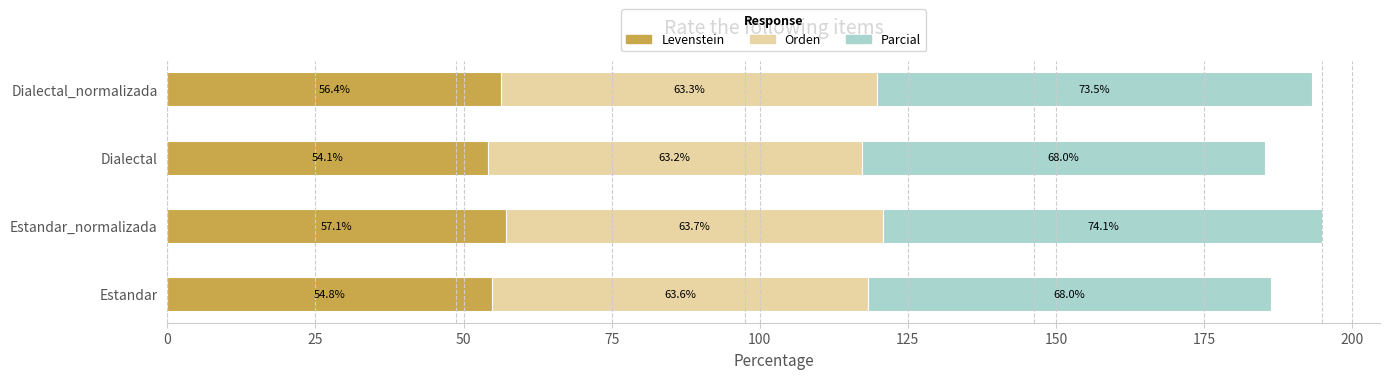

Which category has the lowest value in the Levenstein series?

Dialectal